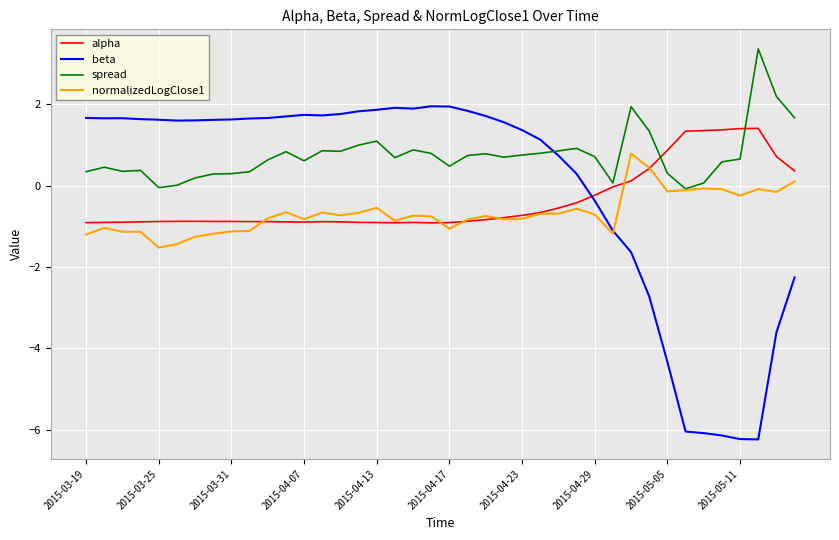

List the series in order of their peak value, lowest first.

normalizedLogClose1, alpha, beta, spread